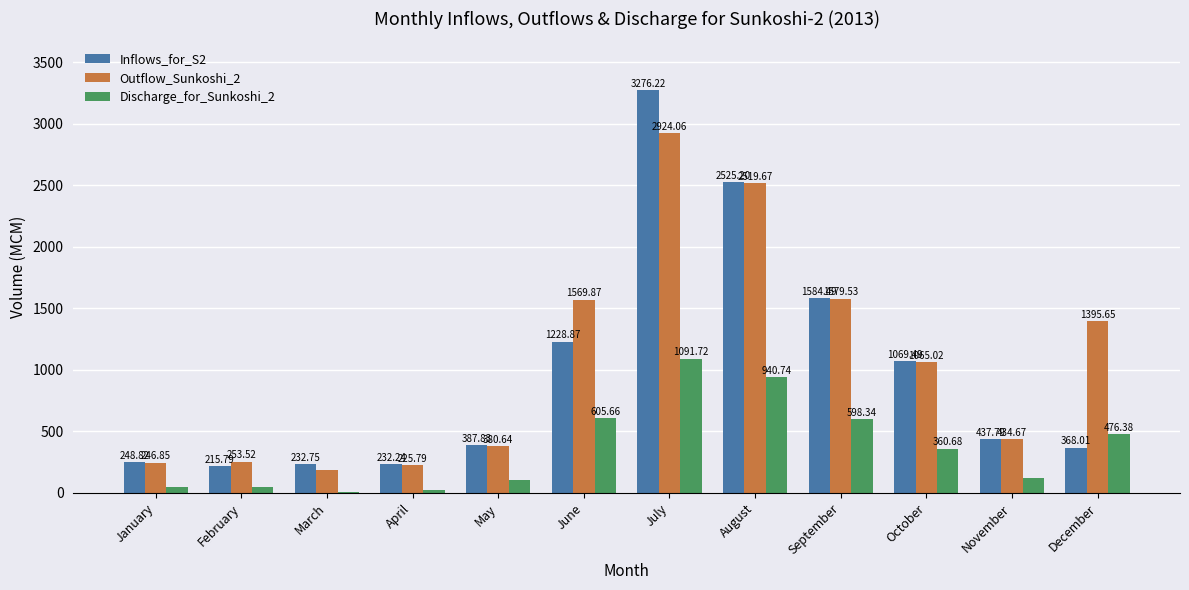

What is the sum of all Discharge_for_Sunkoshi_2 values?

4426.2